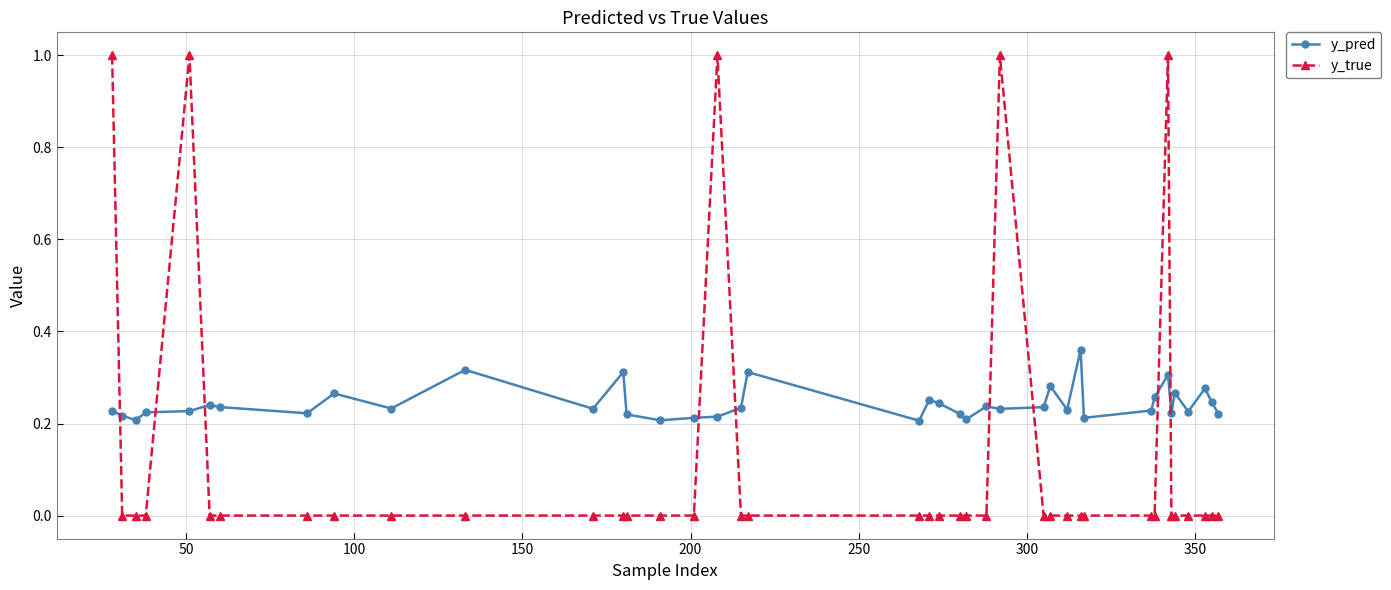

What is the difference between the maximum and minimum values in the y_true series?

1.0